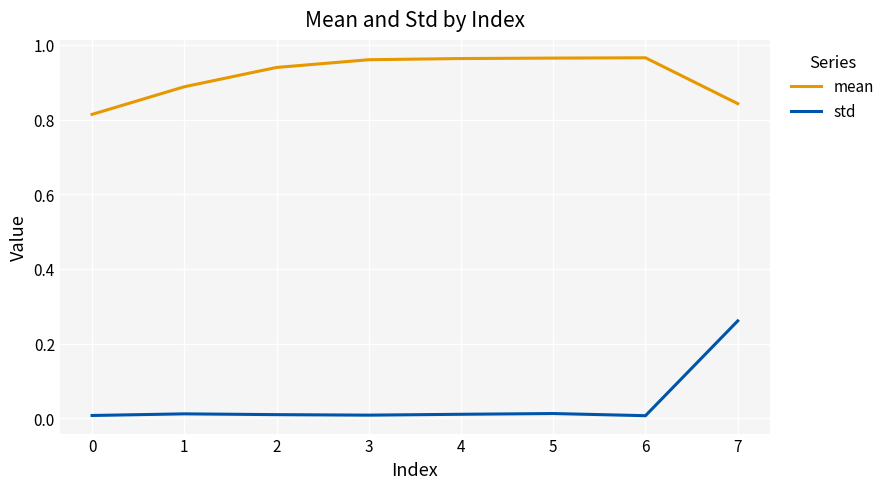

How many lines are shown in the chart?

2